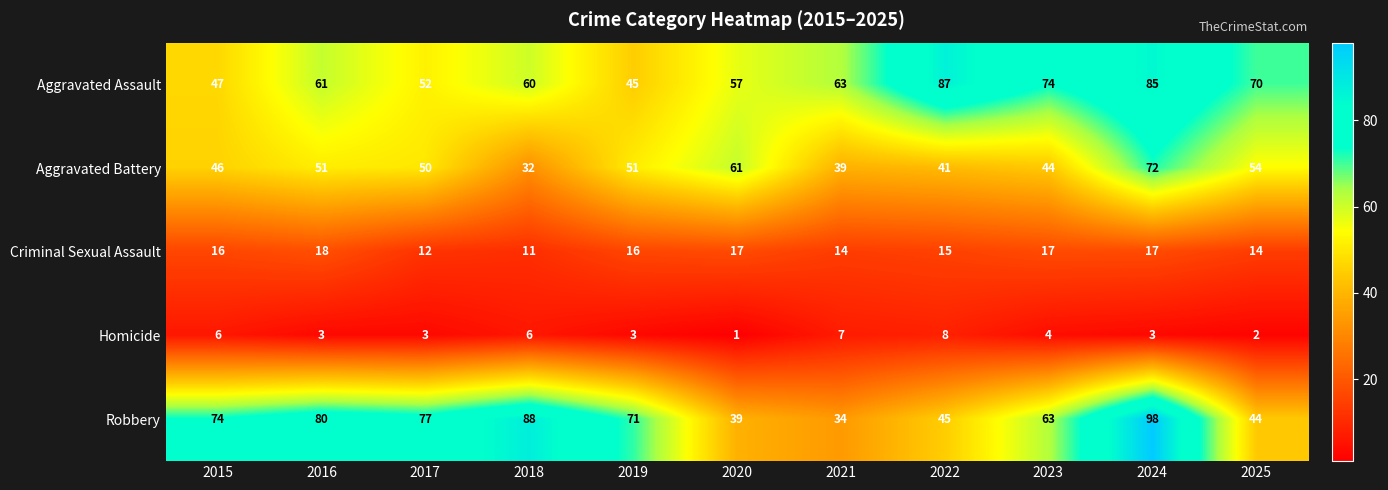

Between 2019 and 2020, which series saw the biggest shift?

Robbery